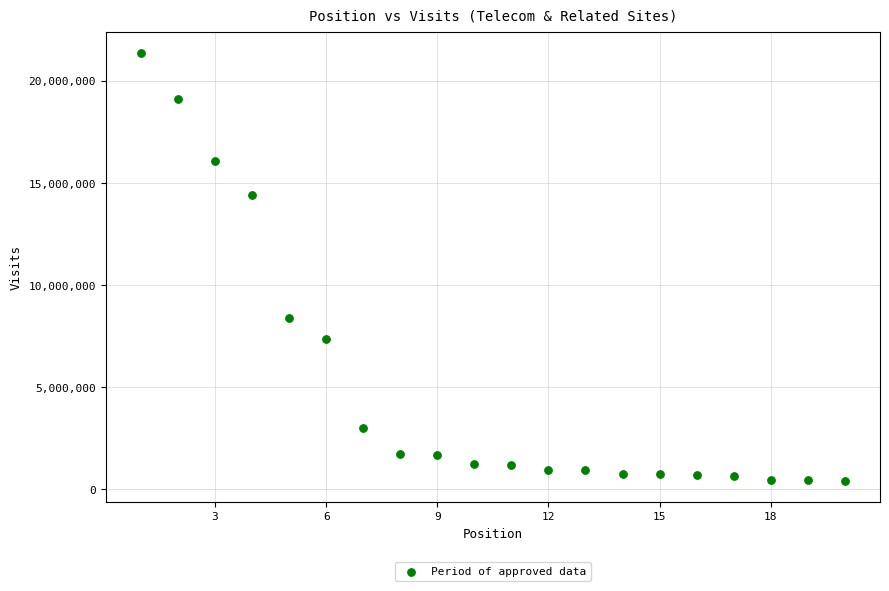

What Y value in the scatter plot is closest to 10903018?

8399201